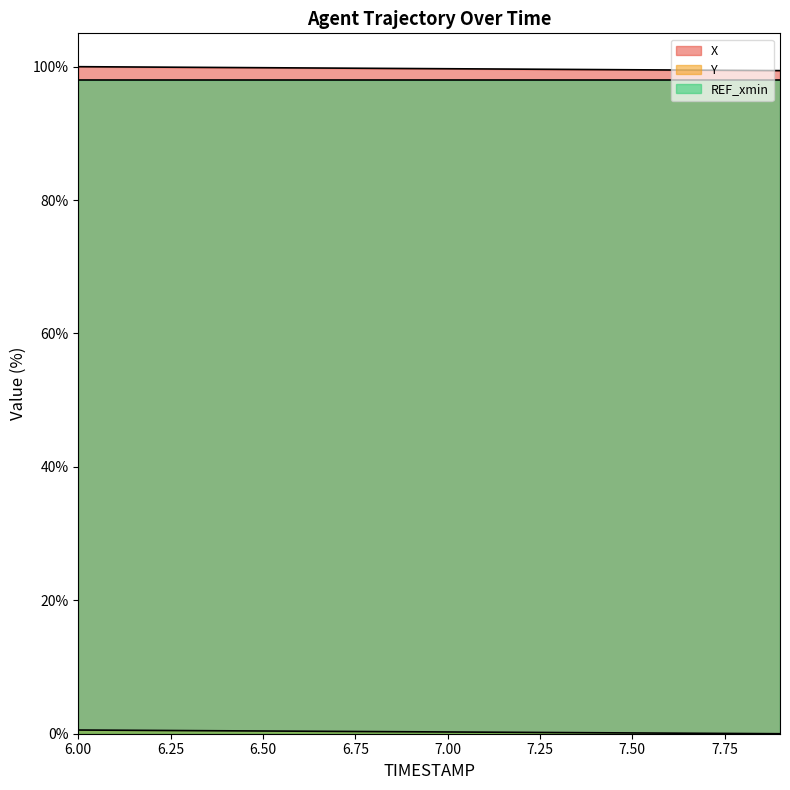

Does the chart display data point markers on the line(s)?

No